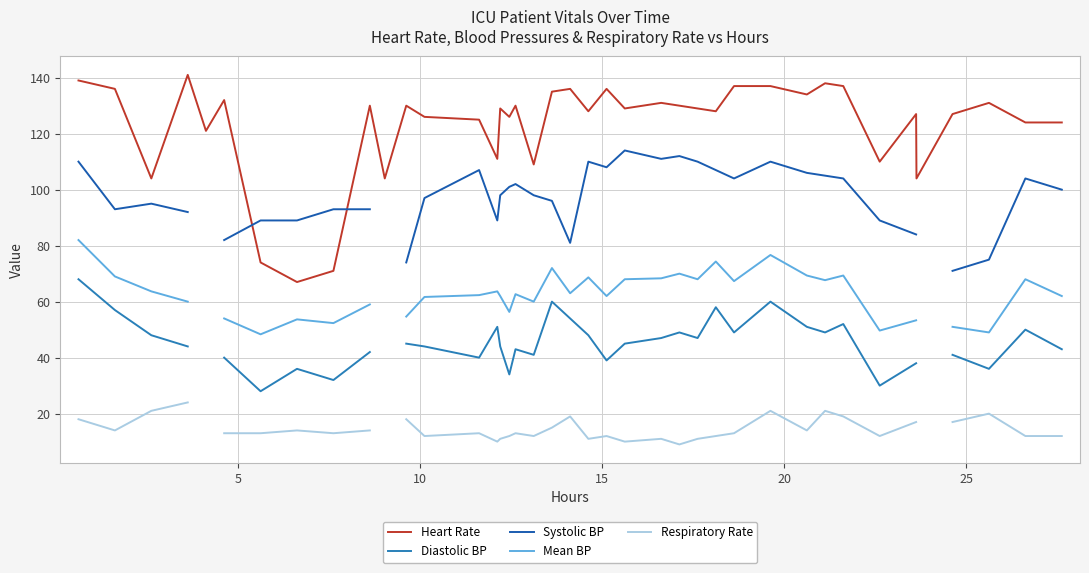

What is the lowest value of the Heart Rate series?

67